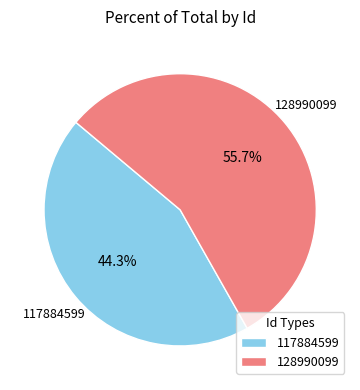

Rank the categories by value from highest to lowest.

128990099, 117884599